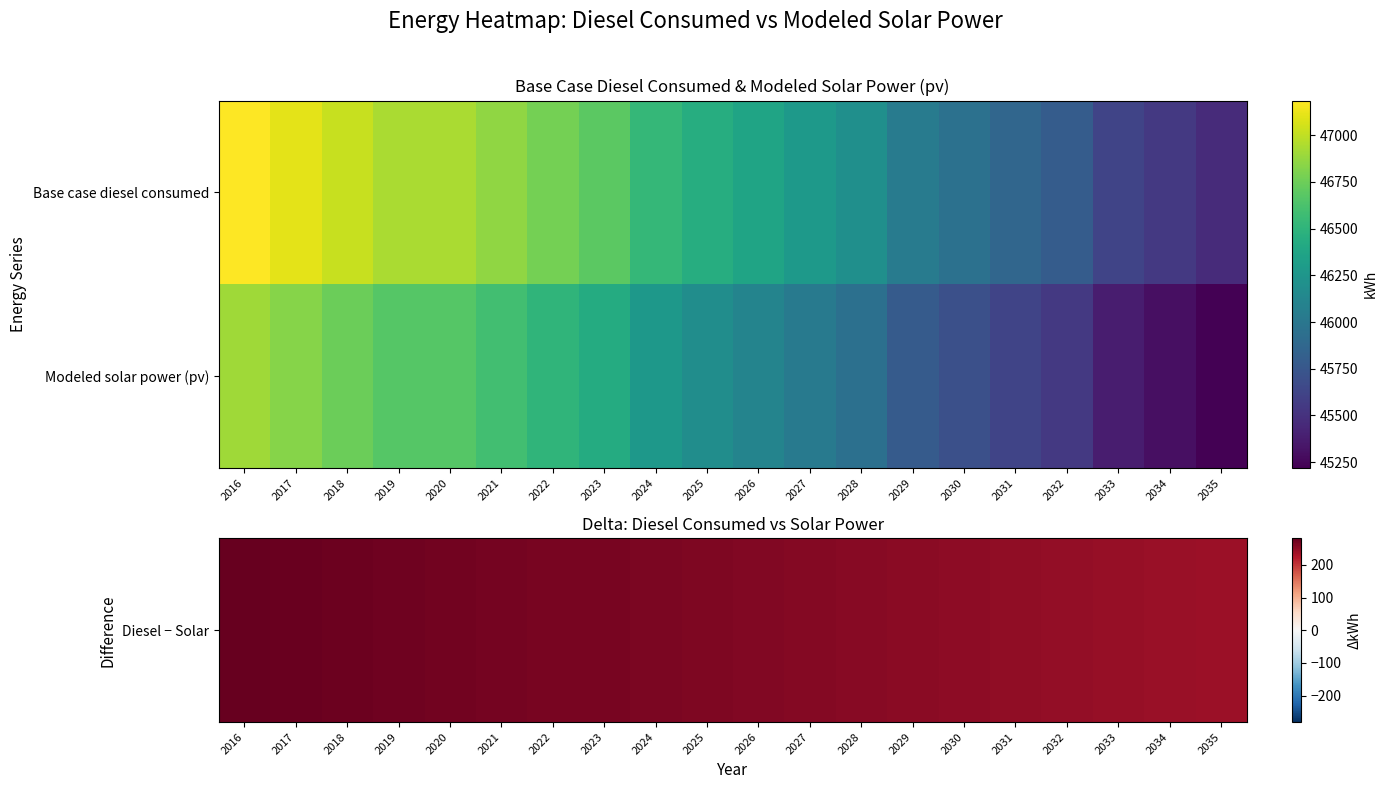

Which series has the largest range (max minus min)?

Modeled solar power (pv)